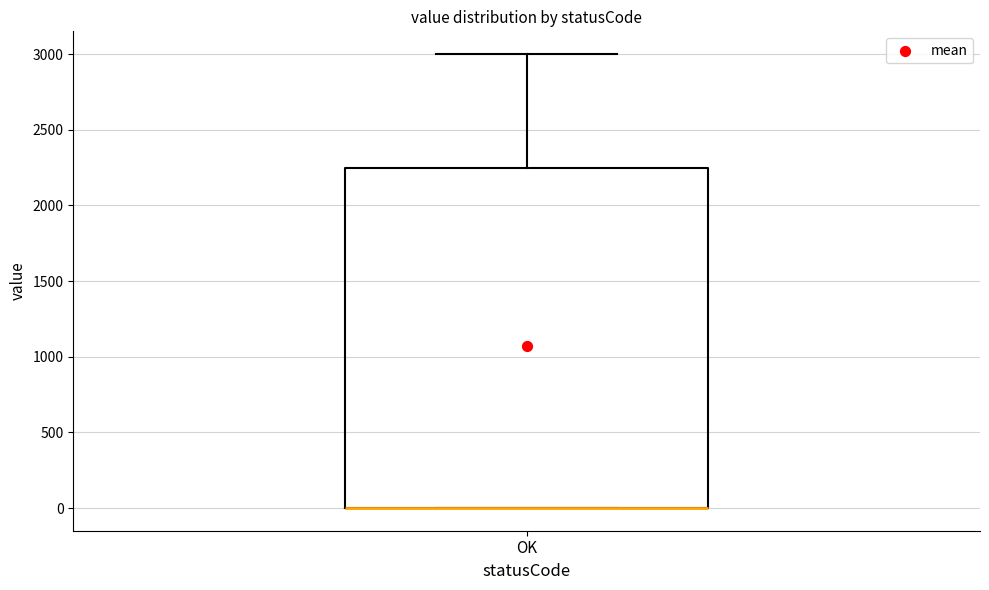

Read this box plot against the y-axis: the position of the median line, the range covered by the box, and the ends of both whiskers. The values are not printed on the chart, so give them approximately, as read against the axis.

median 0 (drawn on the box's lower edge), box 0 to 2250, whiskers 0 to 3000